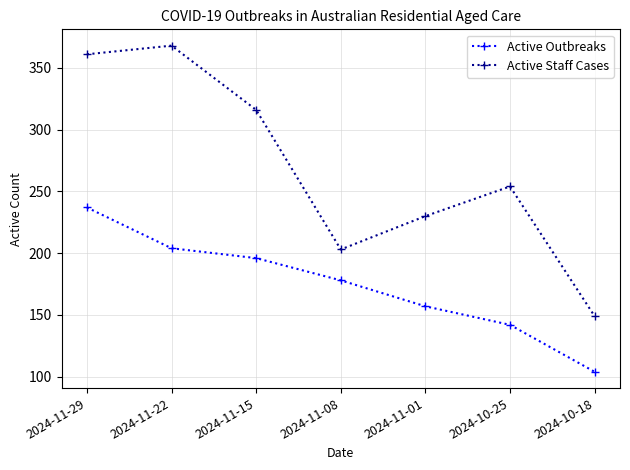

True or false: Active Outbreaks and Active Staff Cases intersect in this chart.

False